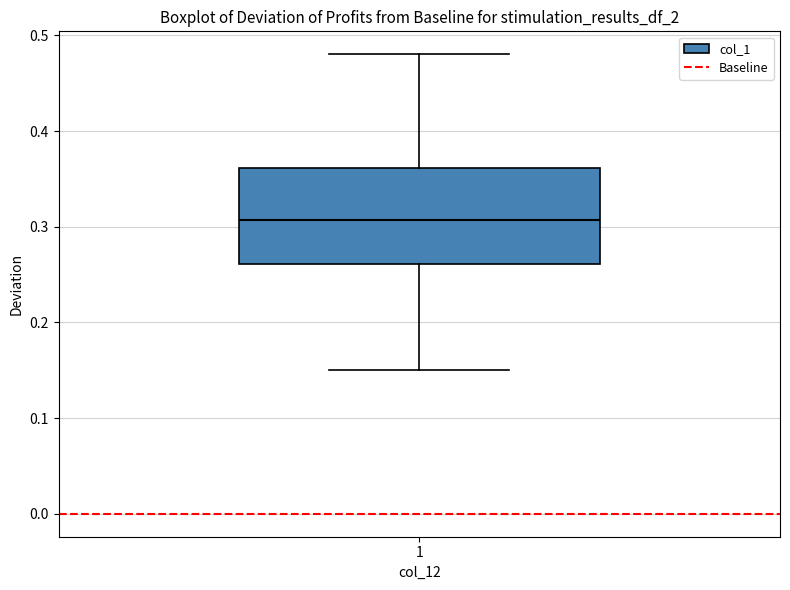

Where is the upper edge of the box at x = 1 on the y-axis? The values are not printed on the chart, so give them approximately, as read against the axis.

0.36